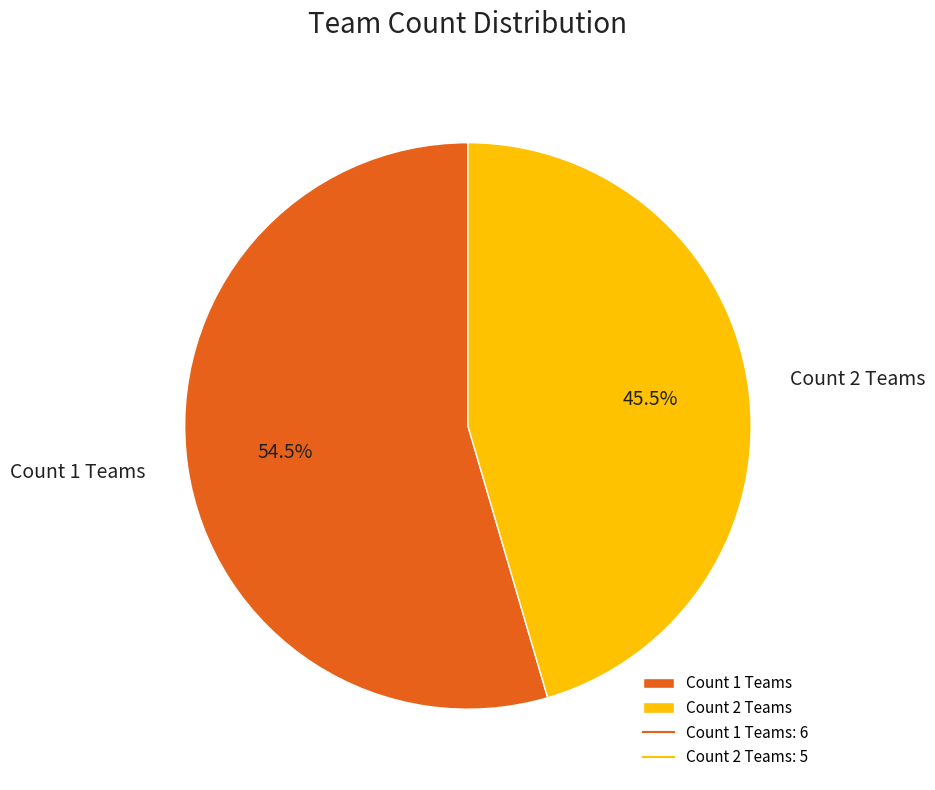

Do Count 1 Teams and Count 2 Teams together represent more than half of the pie?

Yes